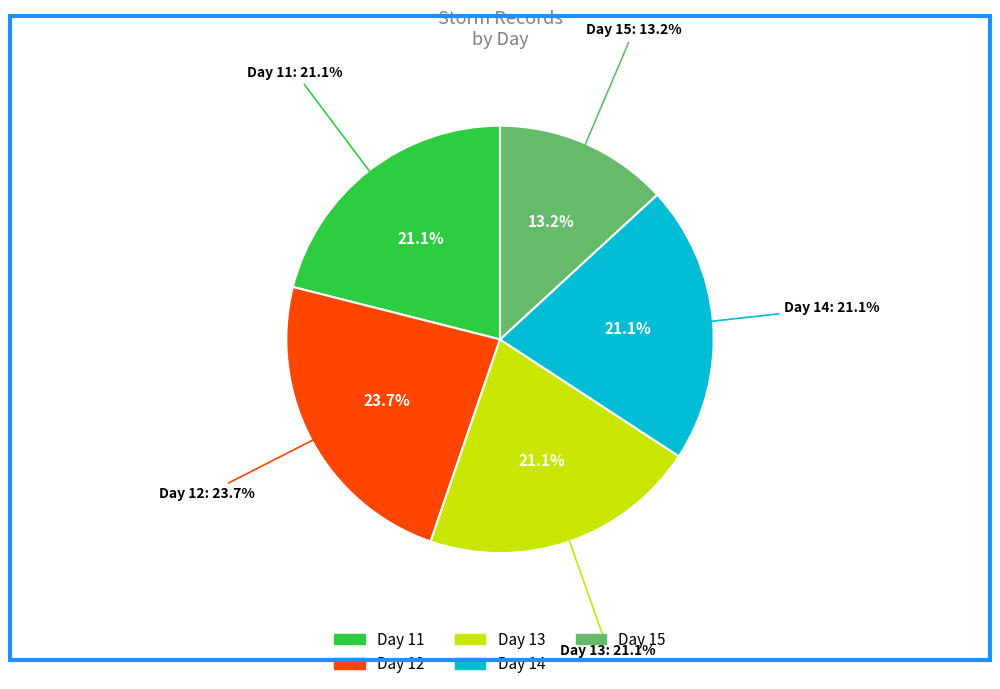

True or false: Day 13 accounts for 29% of the total.

False